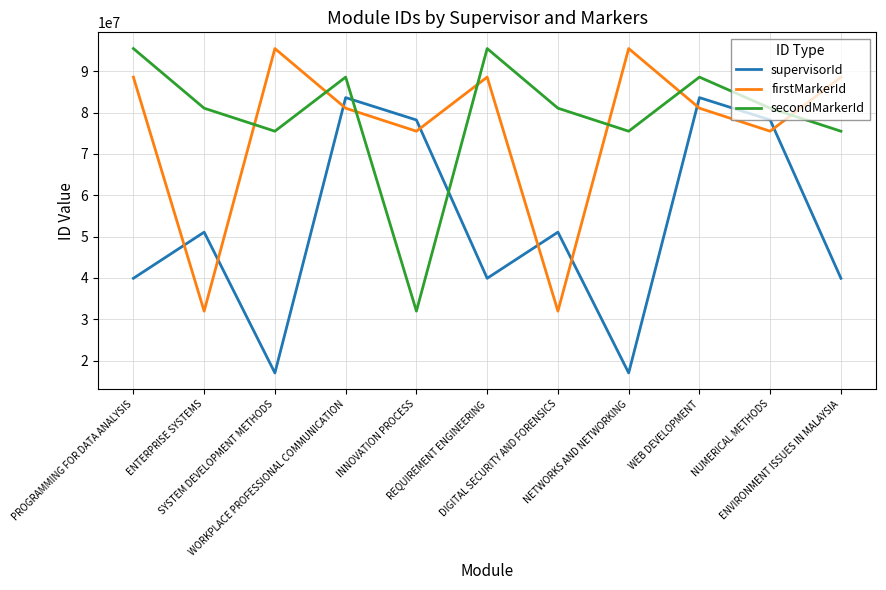

At which category does secondMarkerId reach its first local valley?

SYSTEM DEVELOPMENT METHODS